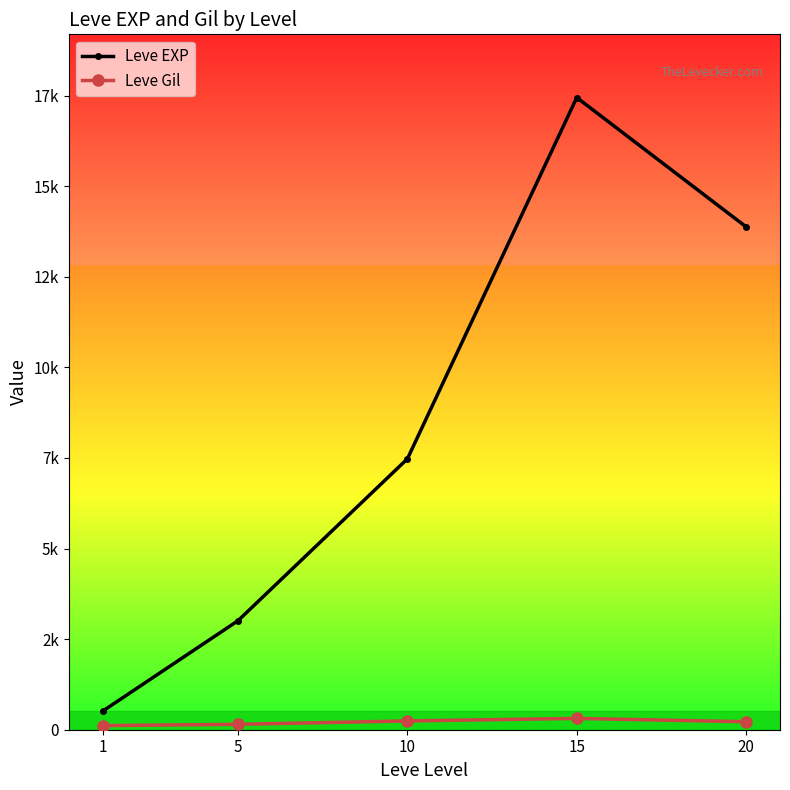

The value of Leve EXP at 1 is 510.2. True or false?

True